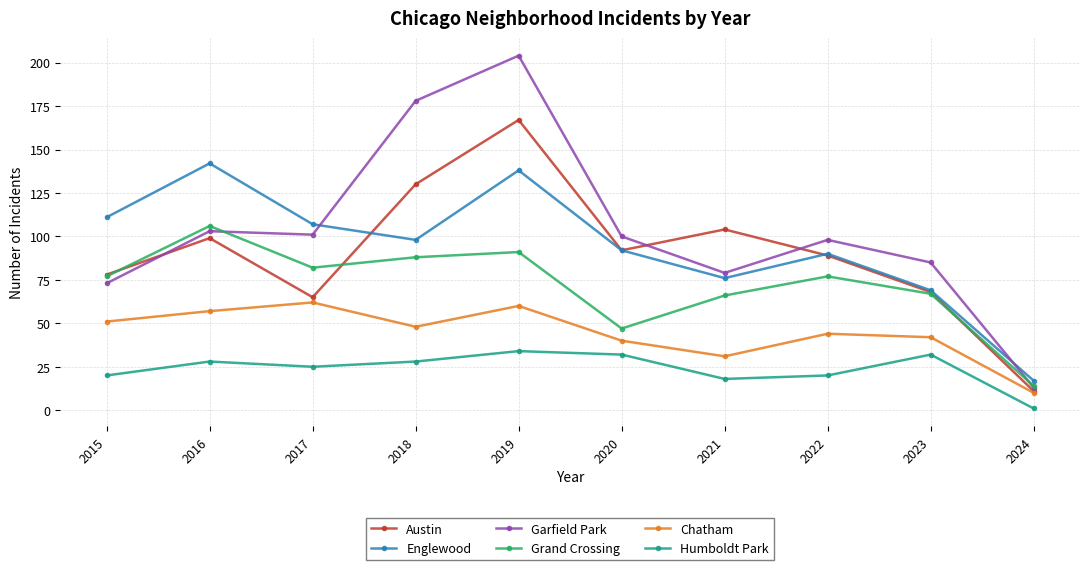

The value of Humboldt Park at 2017 is 37. True or false?

False